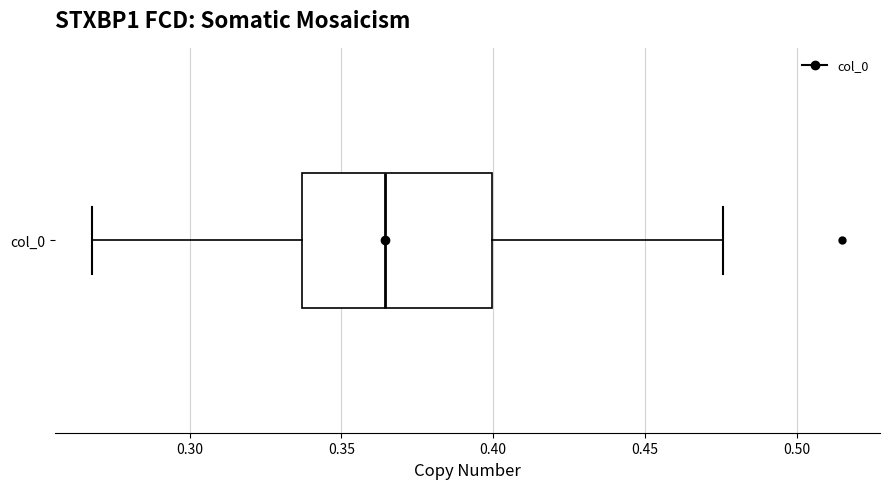

Read this box plot against the x-axis: the position of the median line, the range covered by the box, and the ends of both whiskers. The values are not printed on the chart, so give them approximately, as read against the axis.

median 0.365, box 0.335 to 0.400, whiskers 0.270 to 0.475